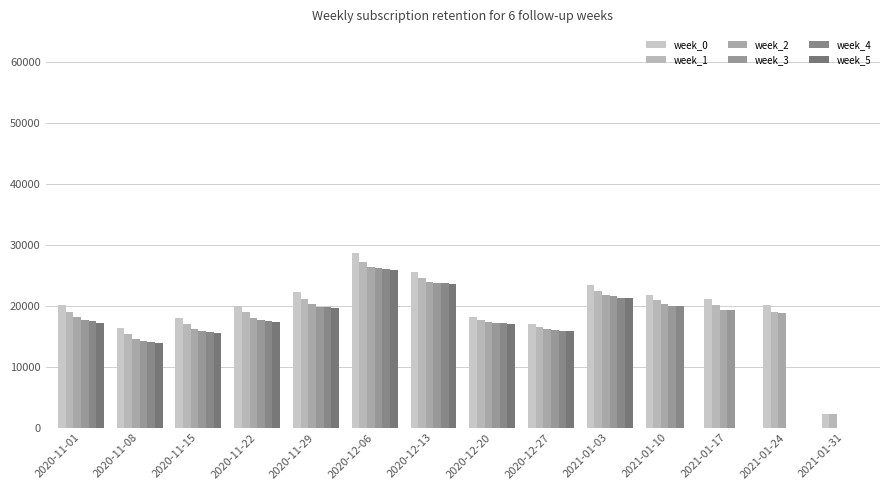

At which category is the sum across all series the highest?

2020-12-06